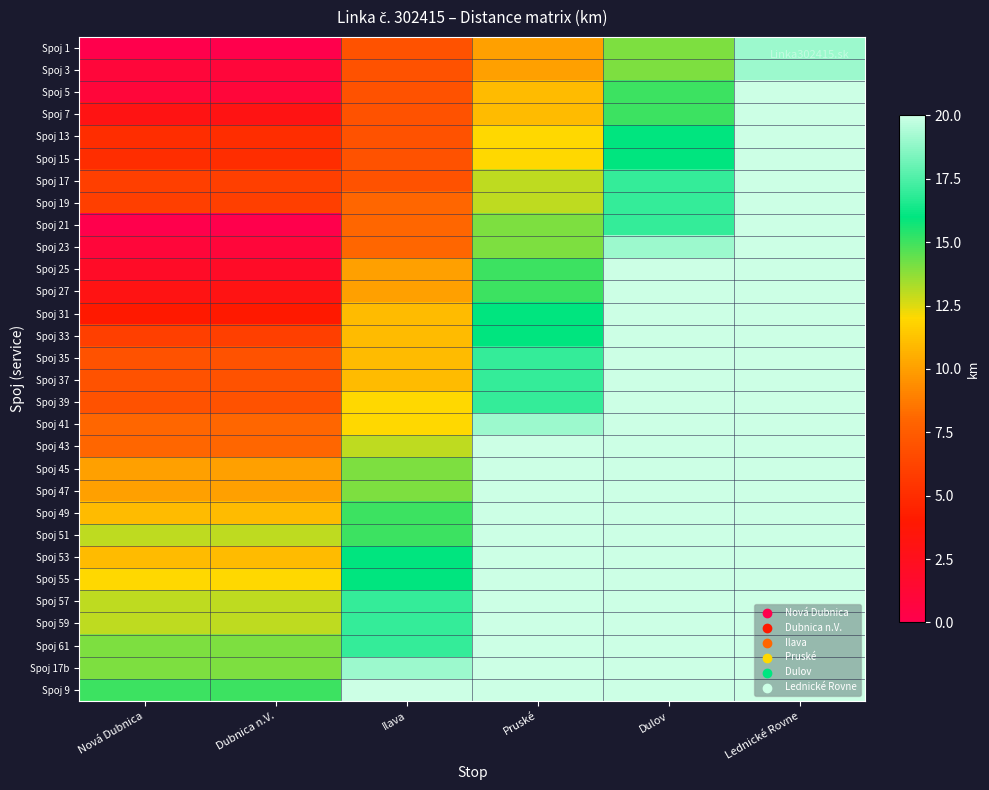

At how many categories does at least one series exceed 17?

4